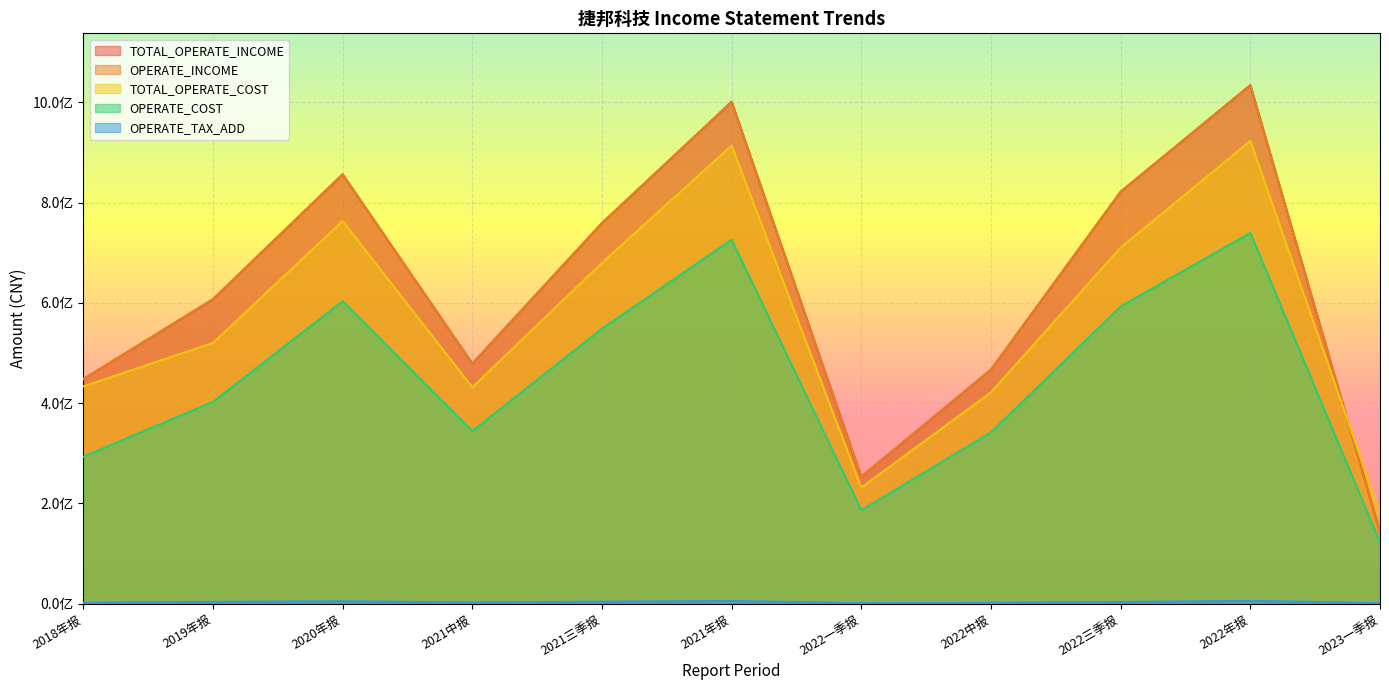

What is the value of the OPERATE_COST point at the 4th from the left?

344307191.0